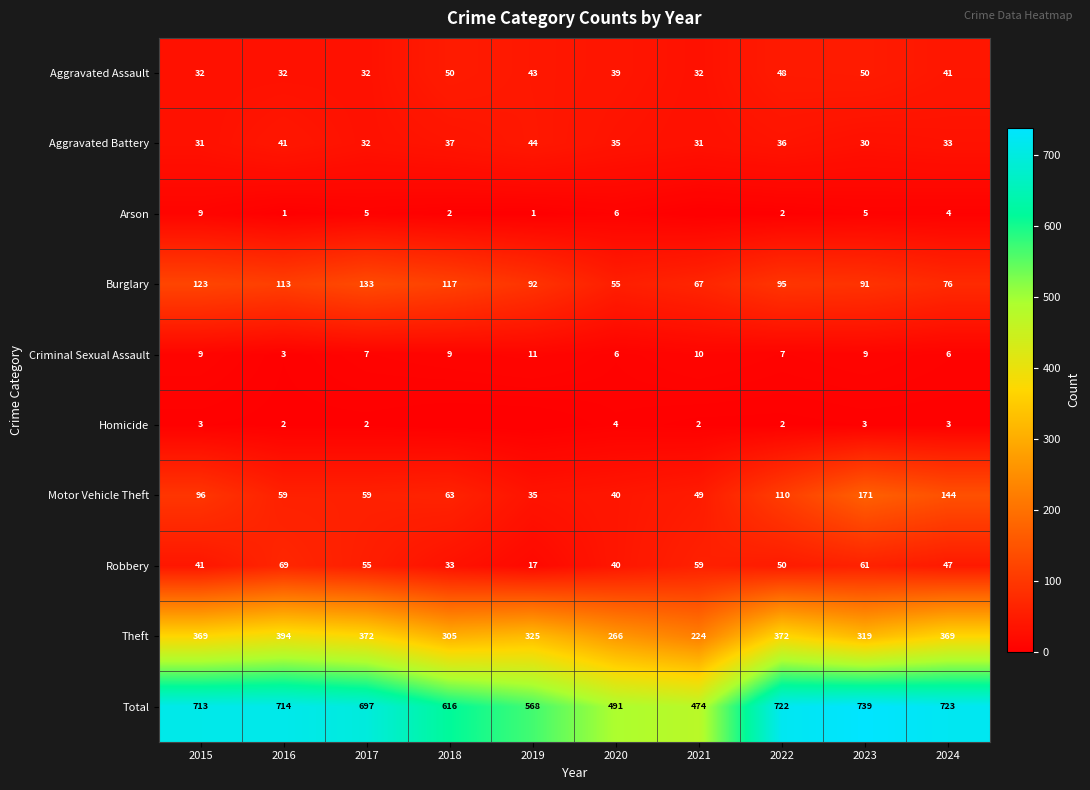

The value of Total at 2015 is 1001. True or false?

False